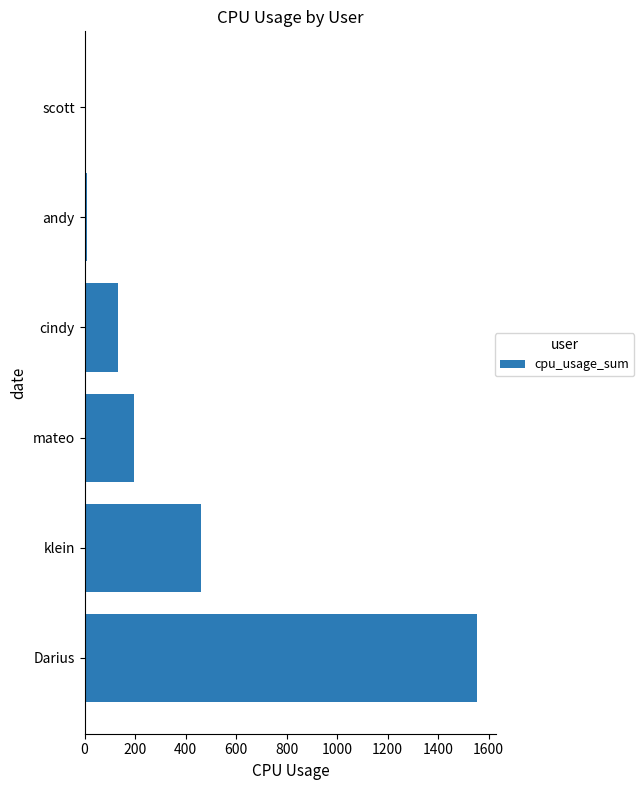

What is the change in value from mateo to cindy?

-63.0